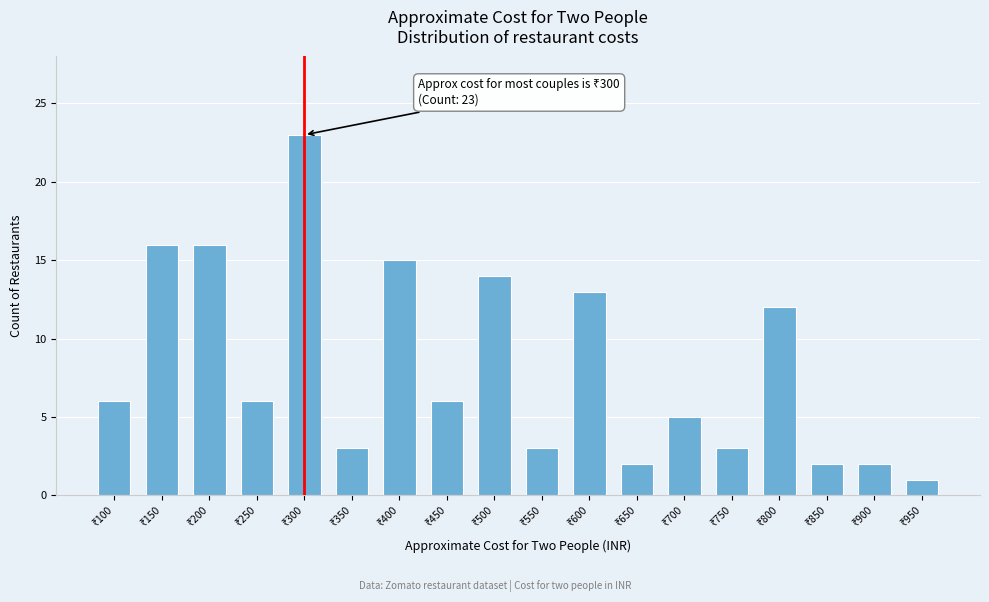

Reading left to right, list all the values displayed in this chart.

6	16	16	6	23	3	15	6	14	3	13	2	5	3	12	2	2	1